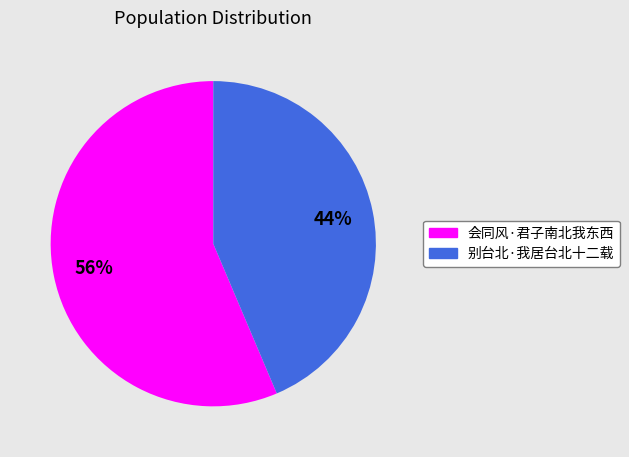

Do 会同风·君子南北我东西 and 别台北·我居台北十二载 together represent more than half of the pie?

Yes